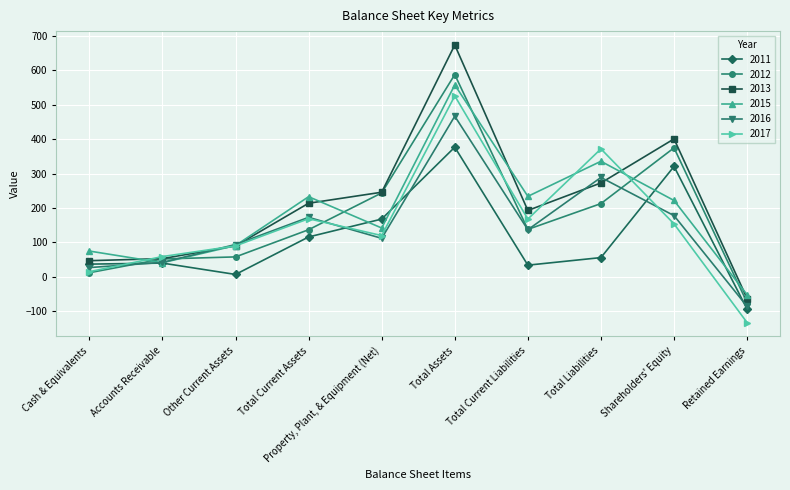

After their last crossing, which series has the higher values: 2012 or 2016?

2012